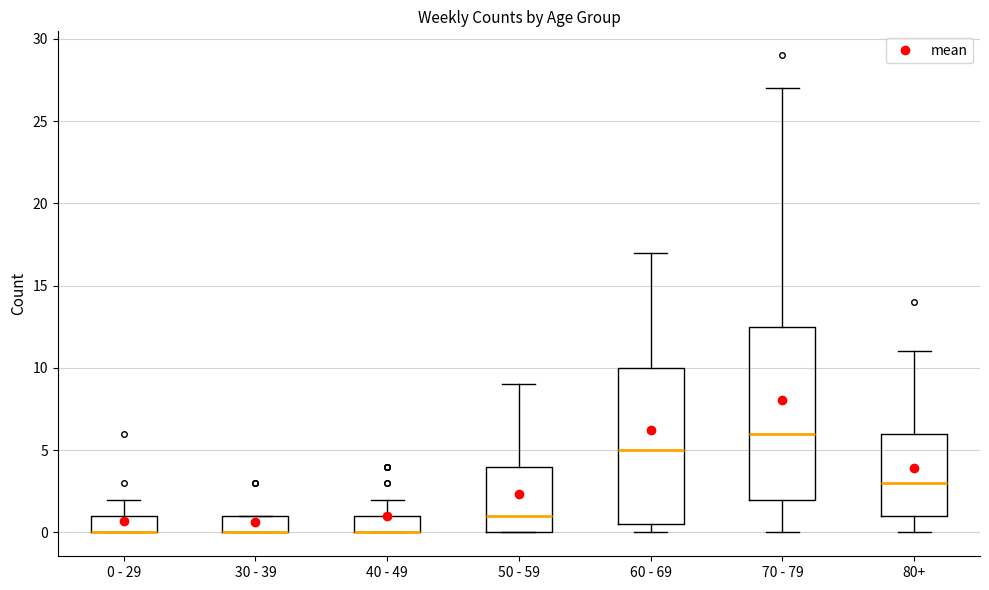

Which box is the tallest, from its lower edge to its upper edge?

70 - 79